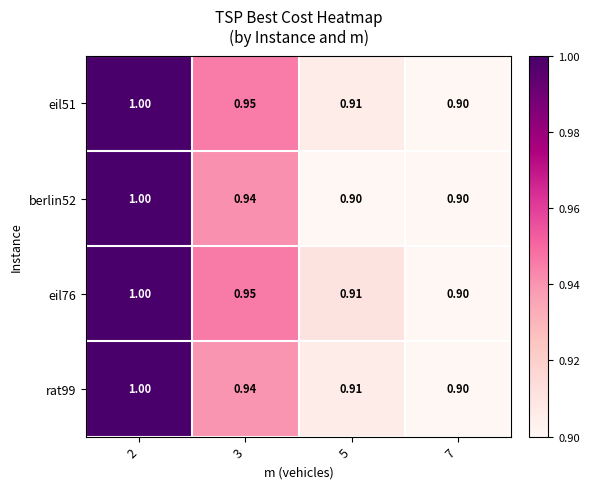

How many distinct data groups are displayed?

4